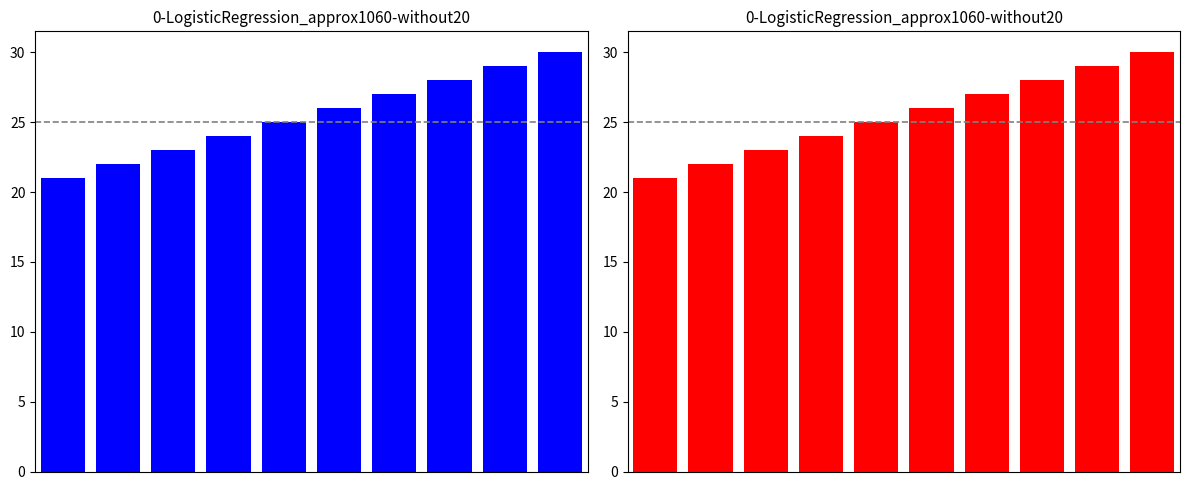

Where does the data first go above 26?

6